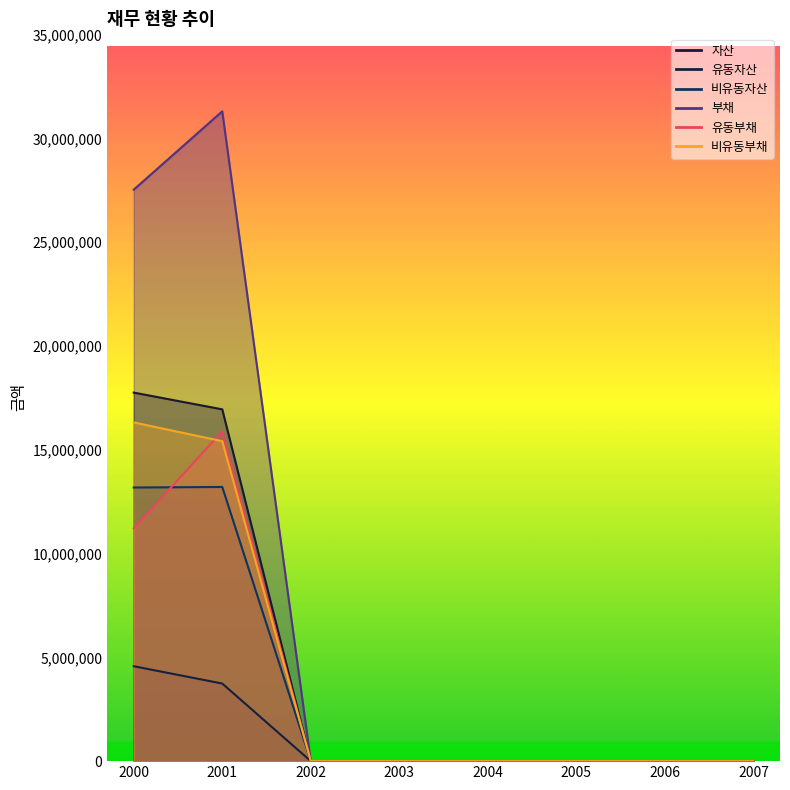

True or false: 비유동부채 has more than 1 points higher than both neighbors.

False